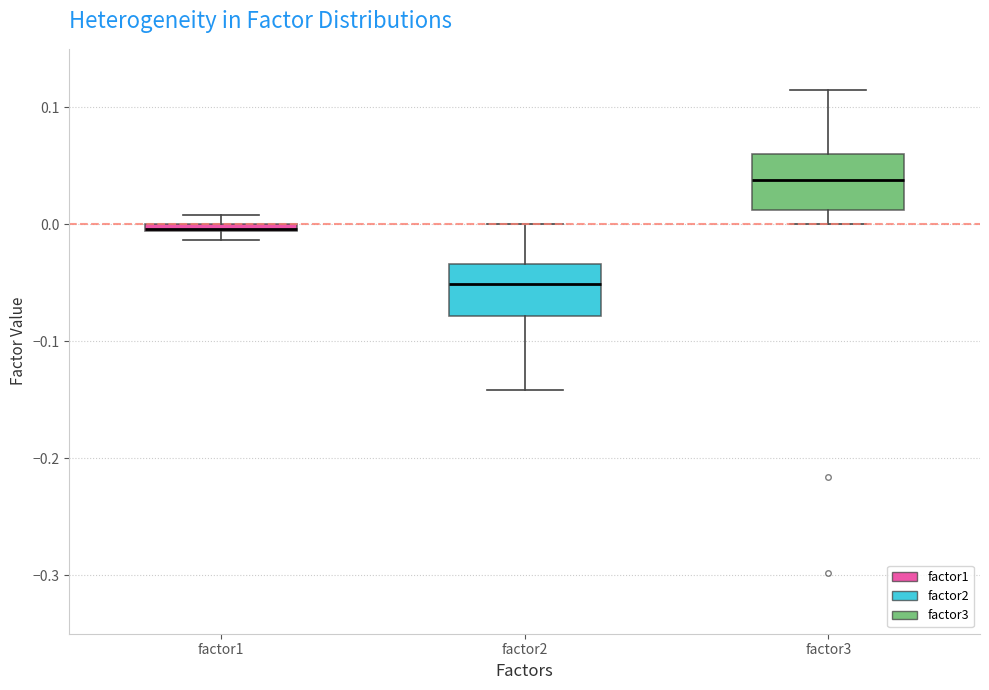

Which box has the lowest median line?

factor2